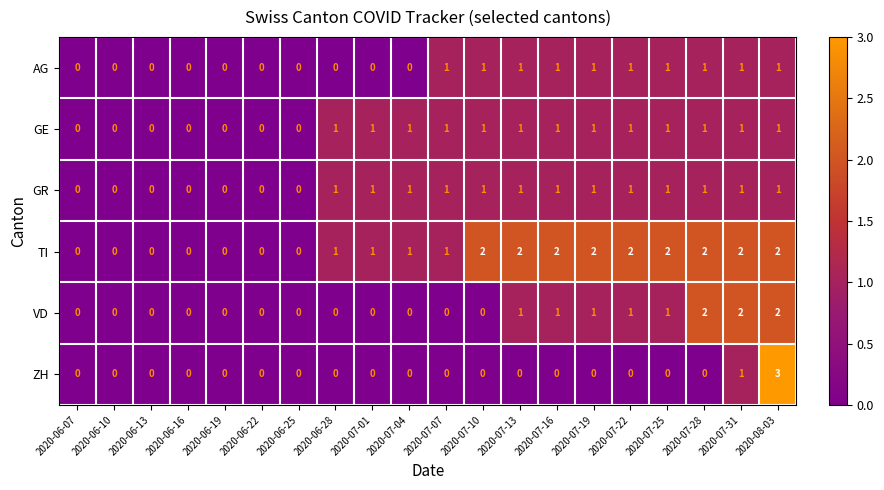

Which series has the widest spread of values?

ZH